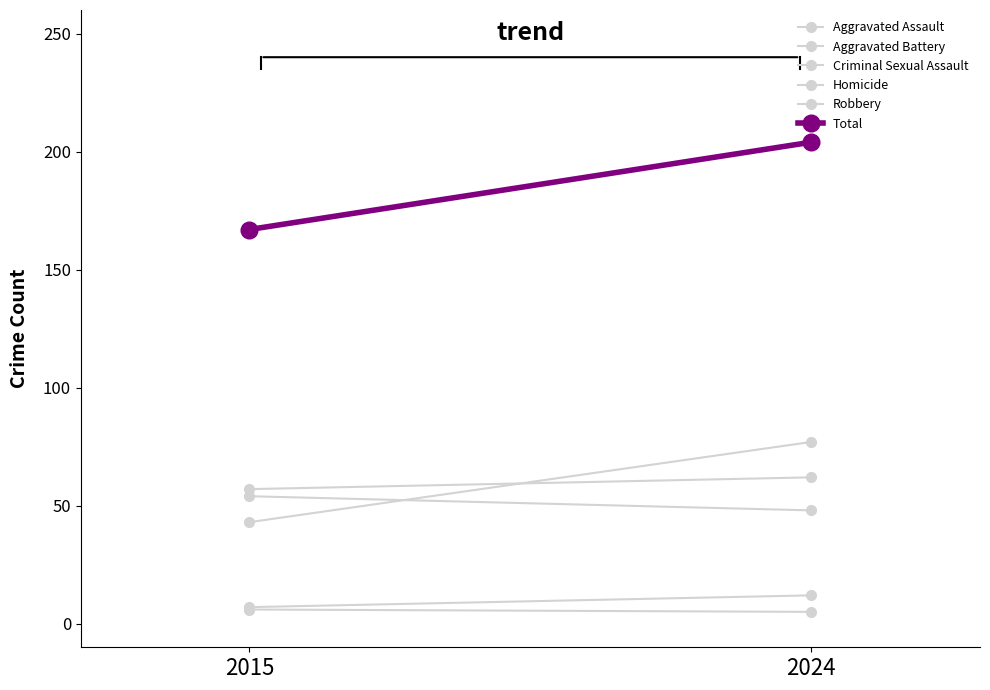

How many data points does each series have?

2